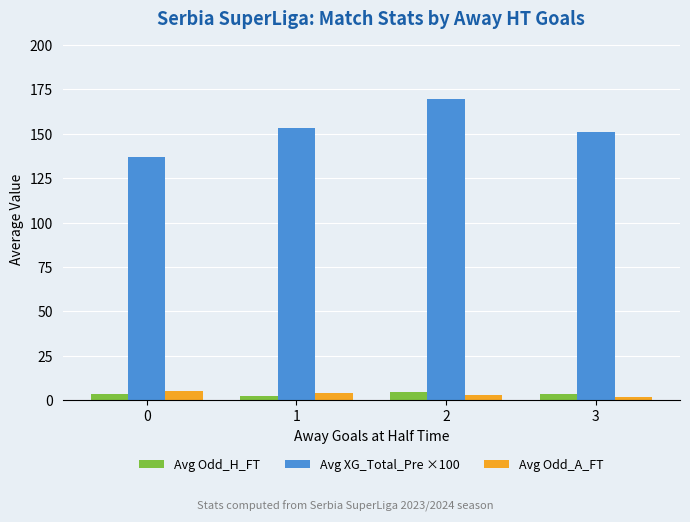

True or false: Avg XG_Total_Pre ×100 has a value of 242.1 at 3.

False